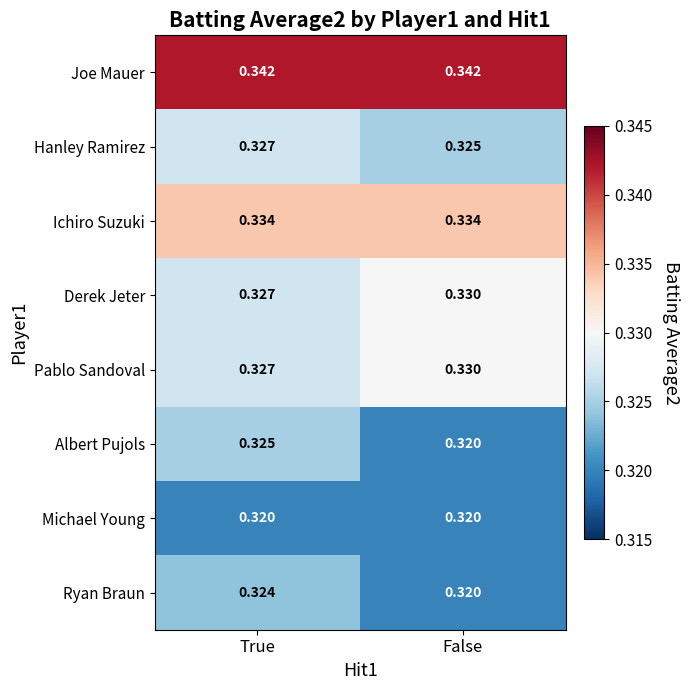

At which label is Albert Pujols closest to 0?

False